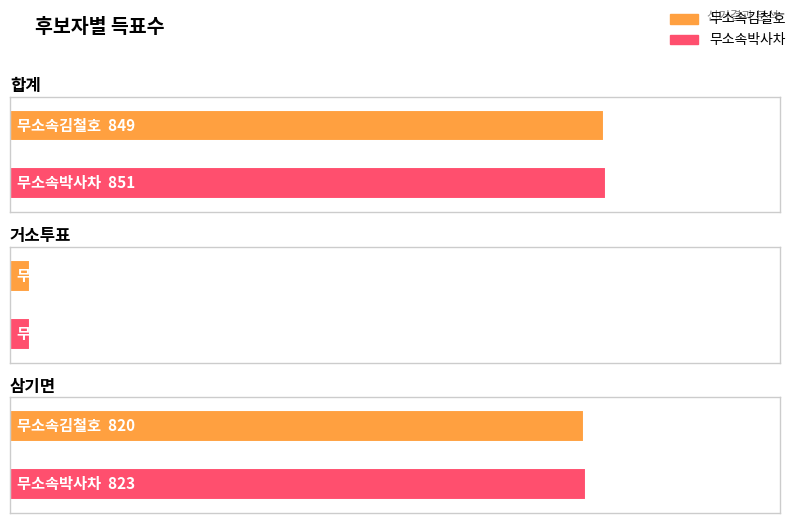

How many data points in 무소속박사차 are above 823?

1